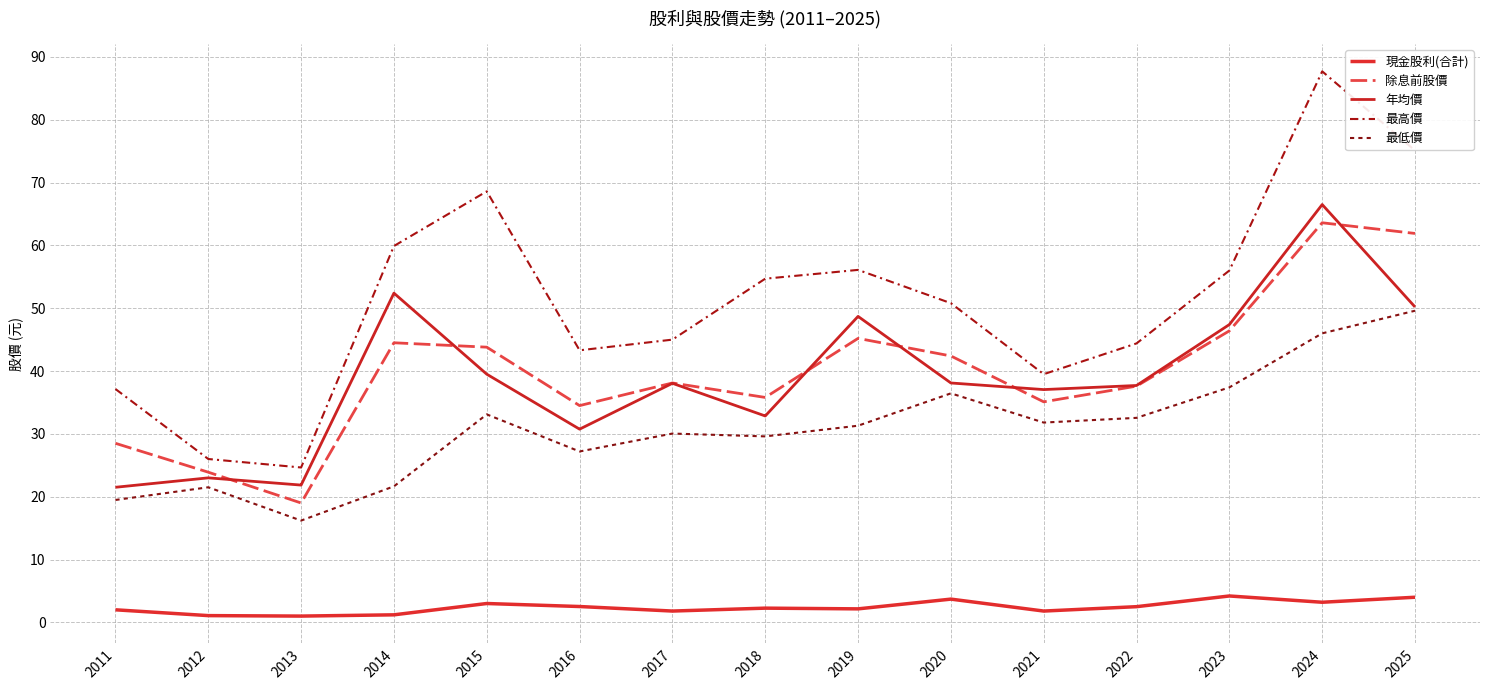

Rank the series by their maximum value, from lowest to highest.

現金股利(合計), 最低價, 除息前股價, 年均價, 最高價